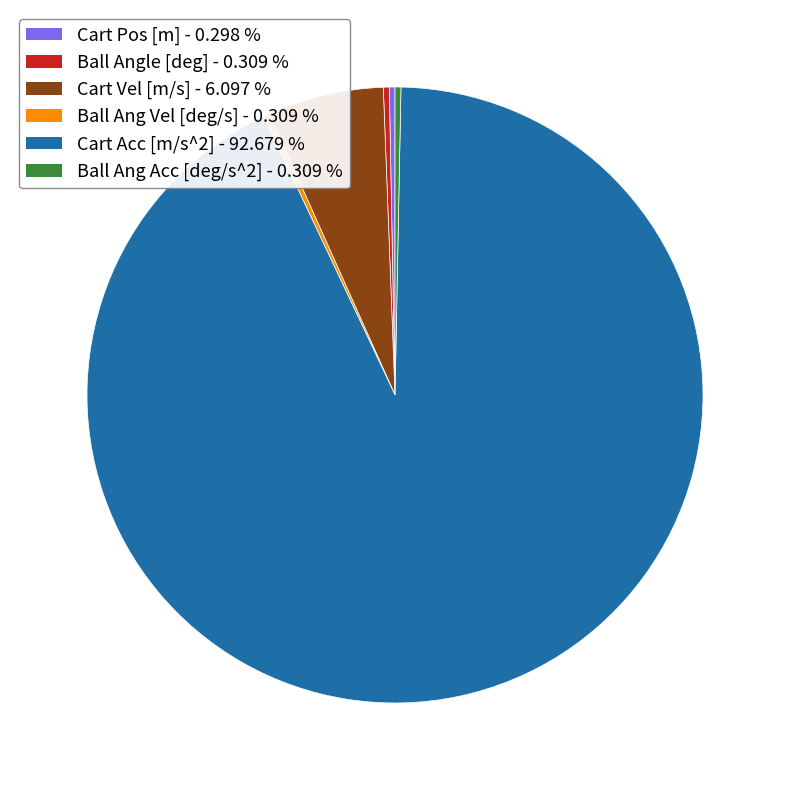

Do Ball Ang Acc [deg/s^2] - 0.309 % and Cart Vel [m/s] - 6.097 % together represent more than half of the pie?

No